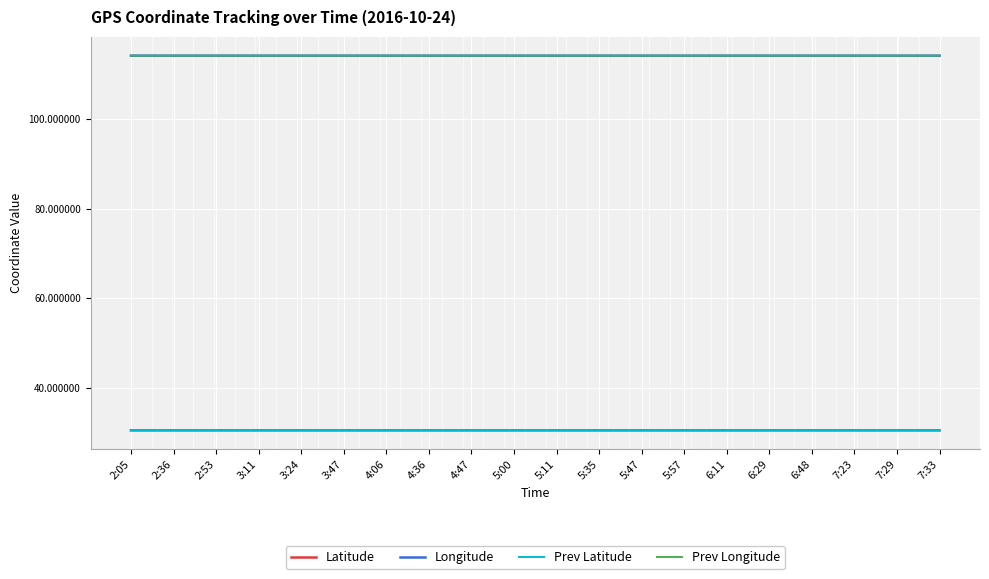

True or false: Prev Longitude and Prev Latitude cross at least once.

False